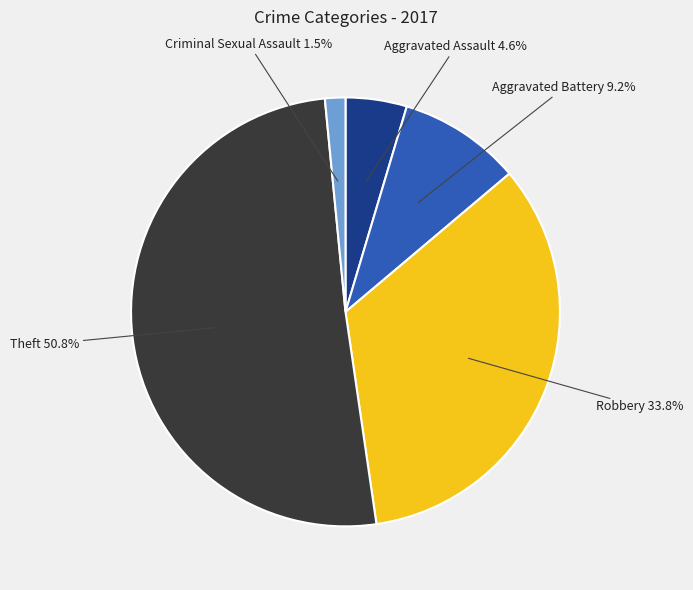

To the nearest percent, what is the difference between the Aggravated Assault and Criminal Sexual Assault slice percentages?

3%